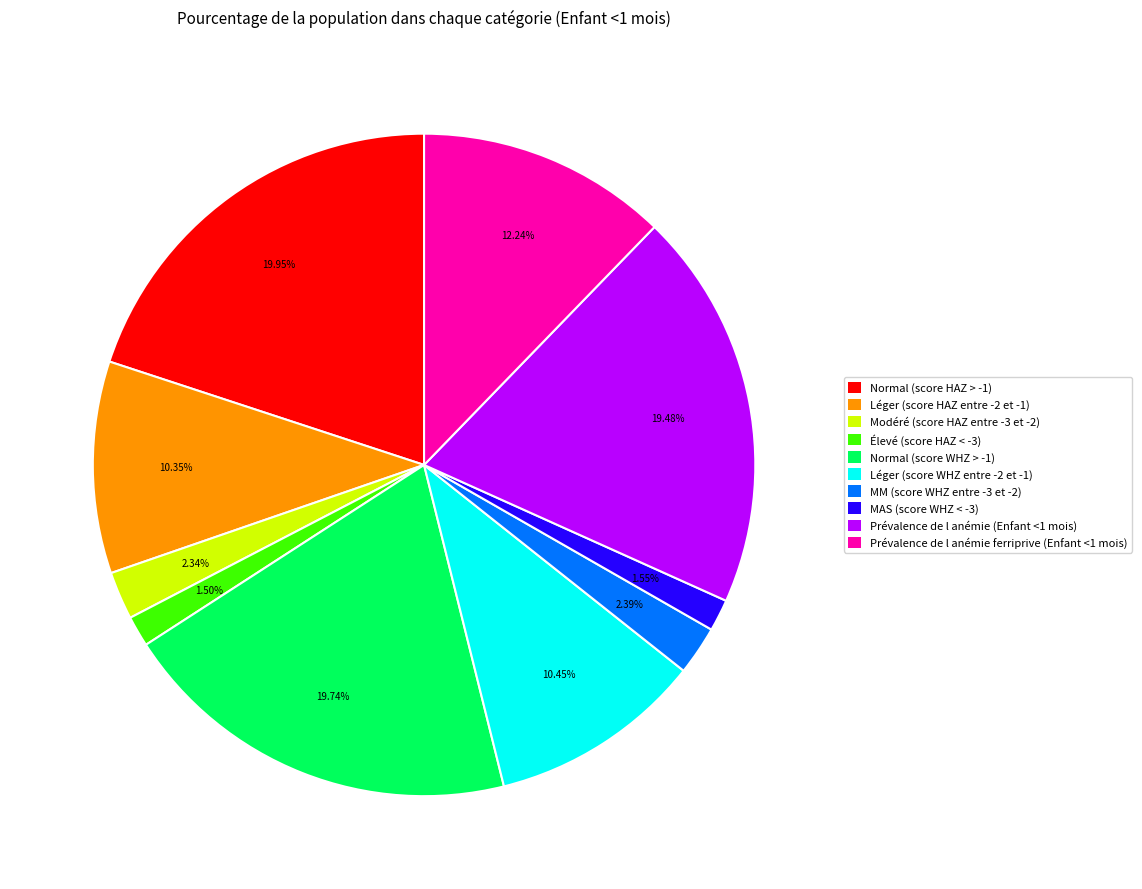

Is there any slice that represents more than half of the pie?

No